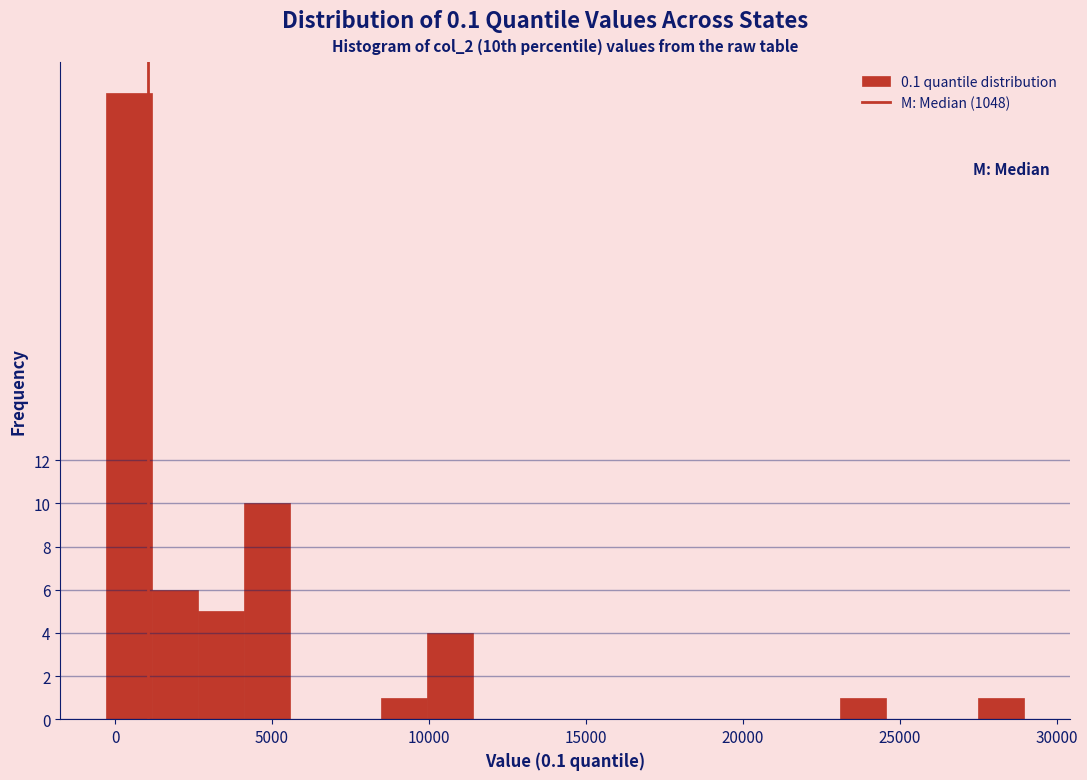

Around what value on the x-axis is the tallest bar? Give the approximate position of its centre, as read against the axis.

500